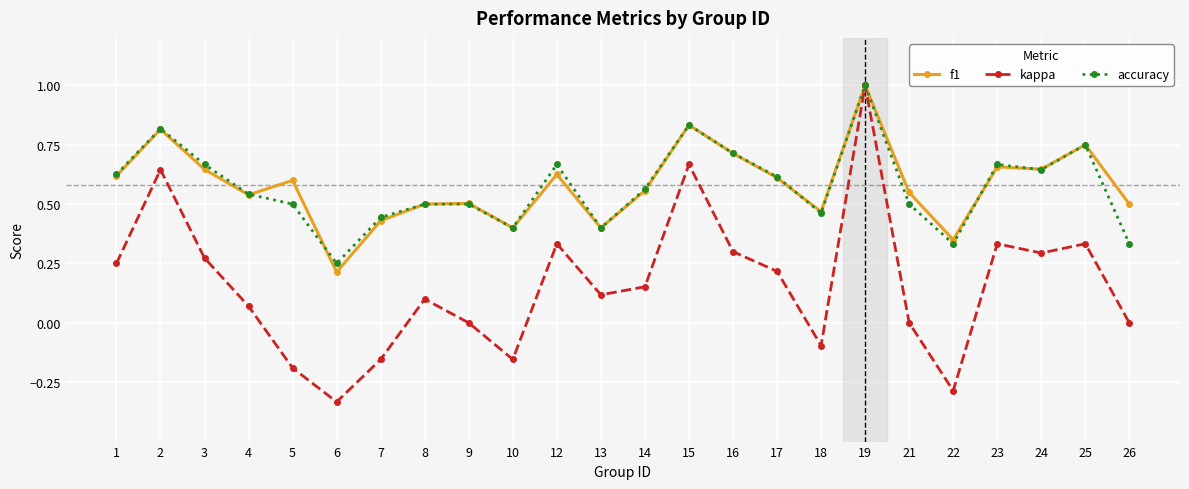

True or false: accuracy has a value of 1.0 at 19.

True